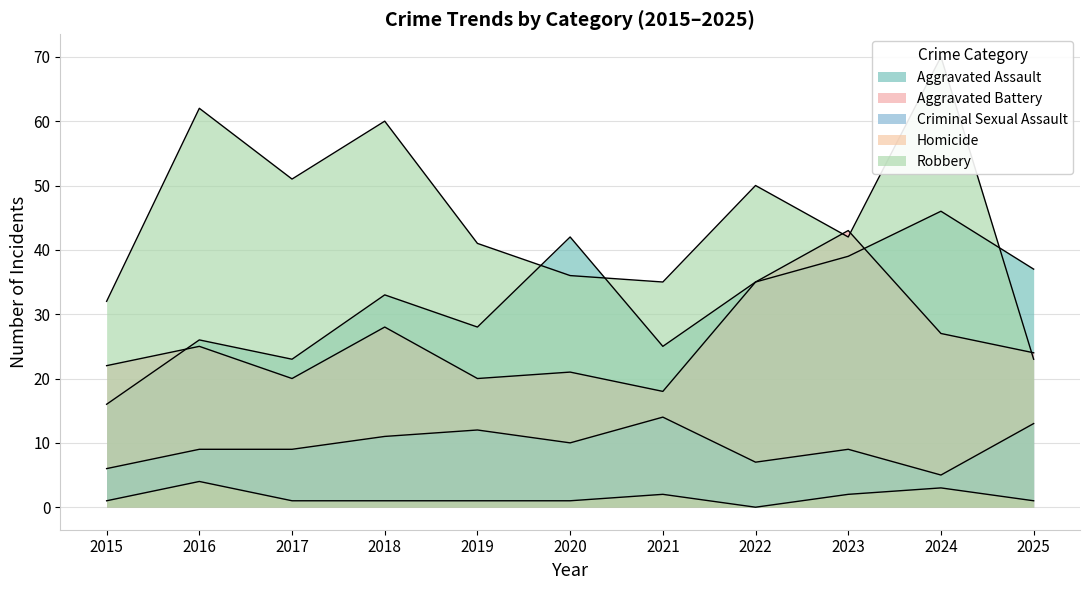

Is the value of Criminal Sexual Assault at 2018 greater than the value of Aggravated Assault at 2023?

No